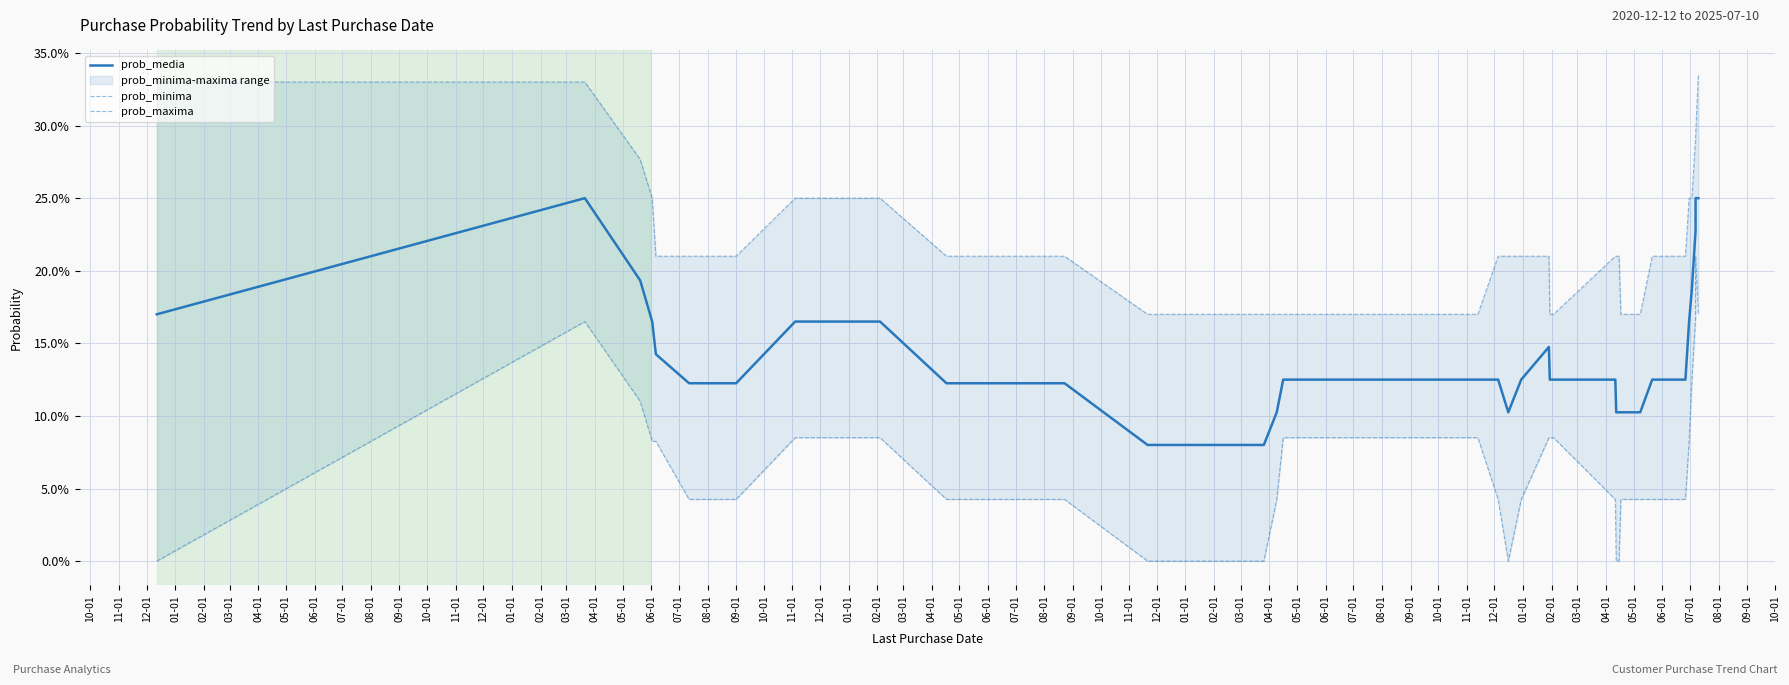

What is the label of the 40th point from the left?

01-01